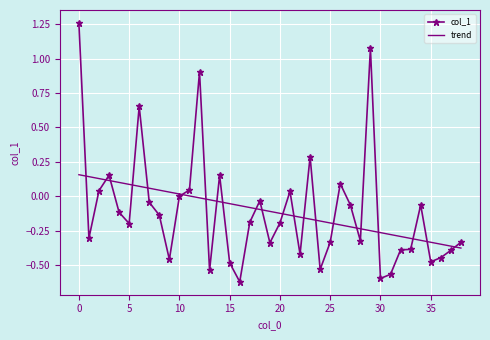

Rank the series by their maximum value, from highest to lowest.

col_1, trend